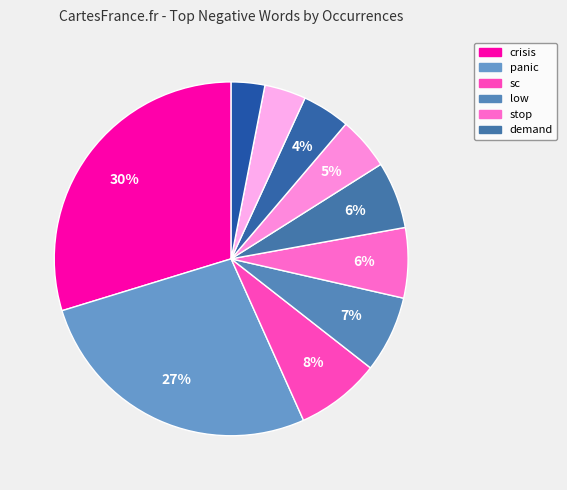

How many slices are in this pie chart?

10